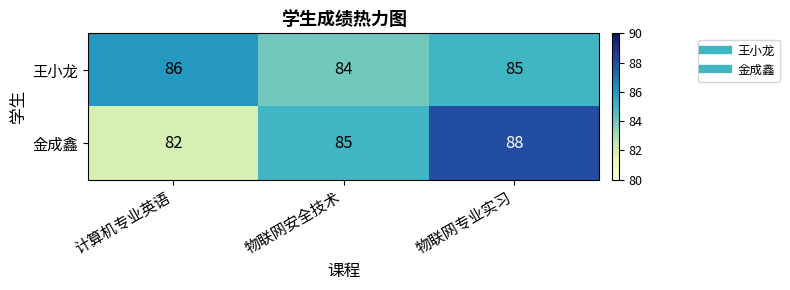

What is the minimum value shown in the chart?

82